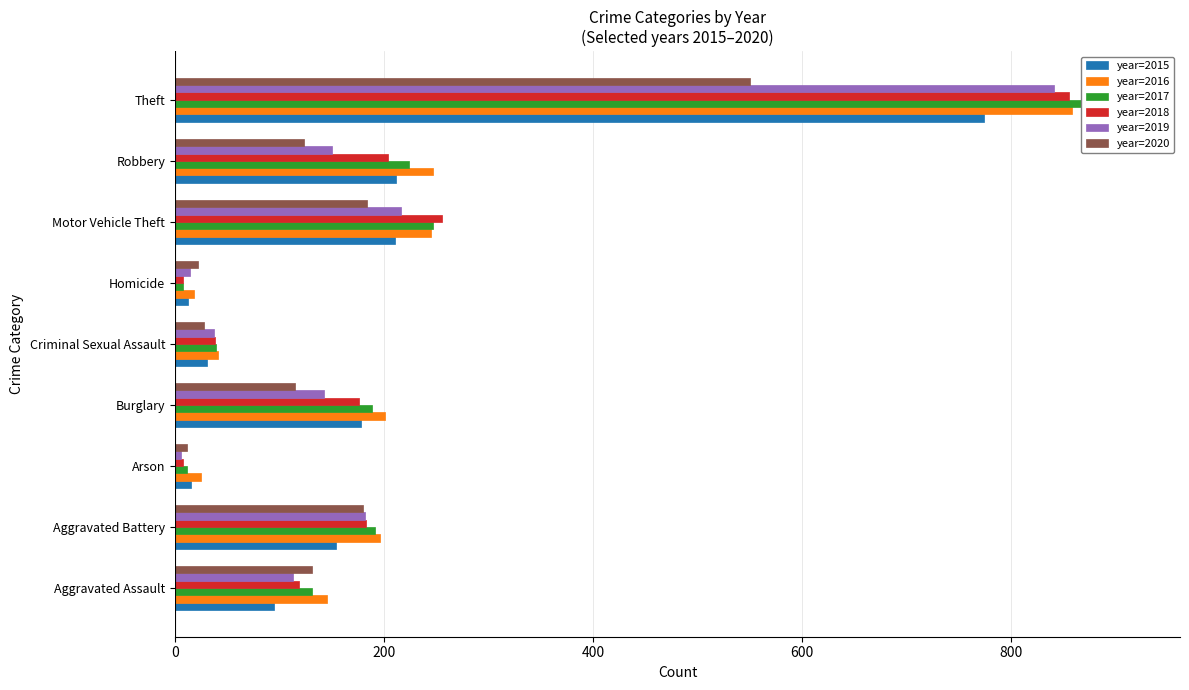

What is the total value across all series at Aggravated Assault?

735